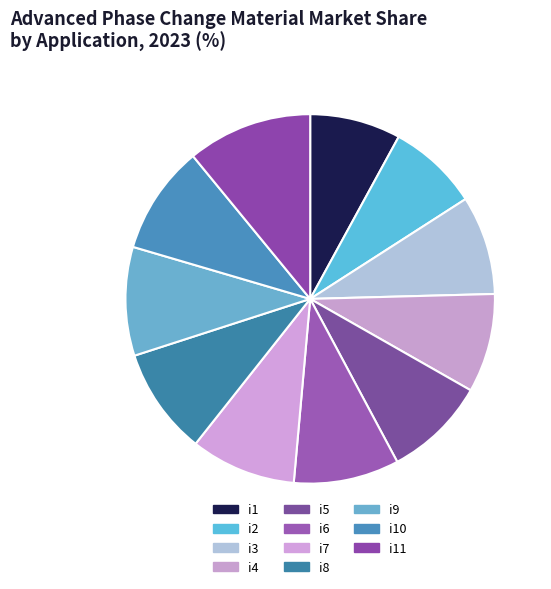

Count the number of slices in the pie.

11